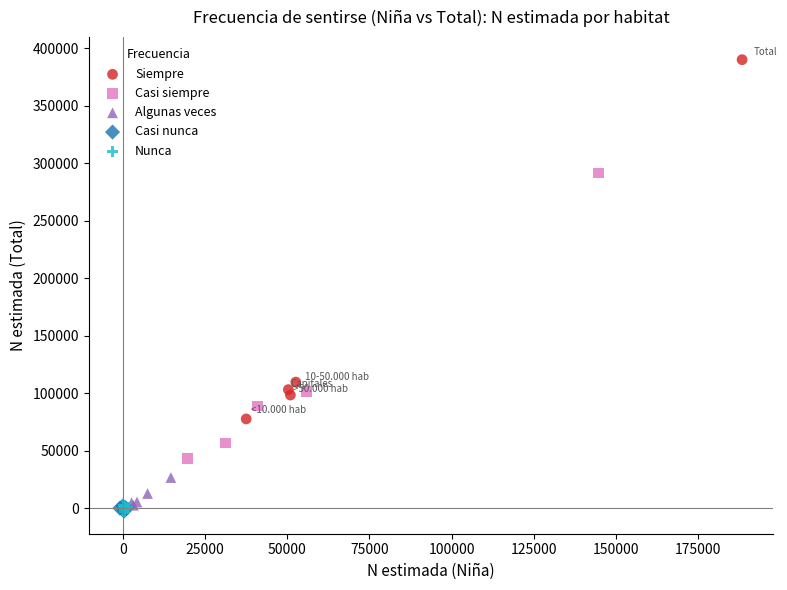

Which series contains the highest Y value?

Siempre